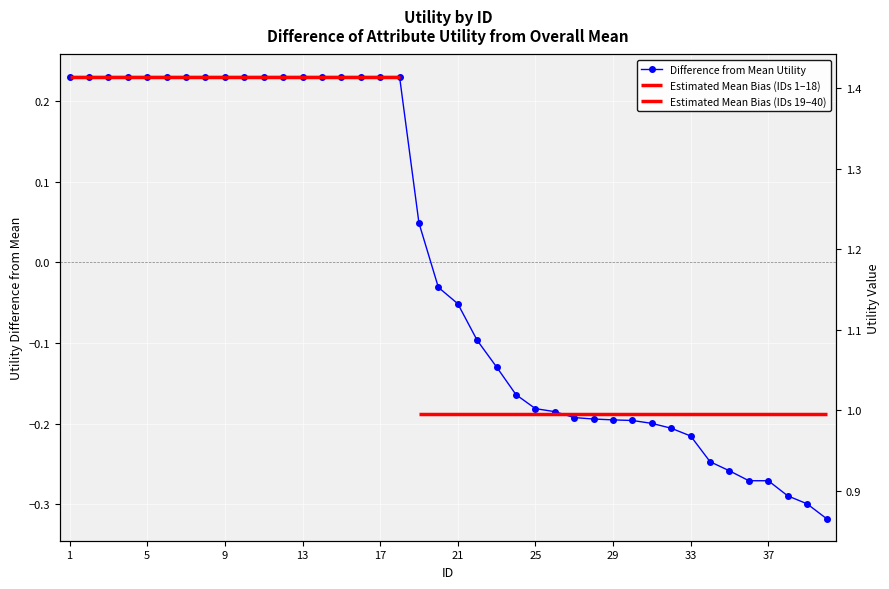

How many positive values are there?

19